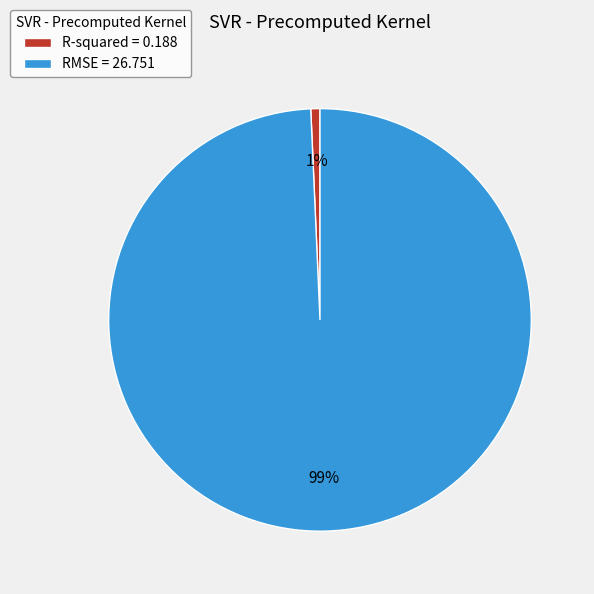

Which category has the smallest portion of the pie?

R-squared